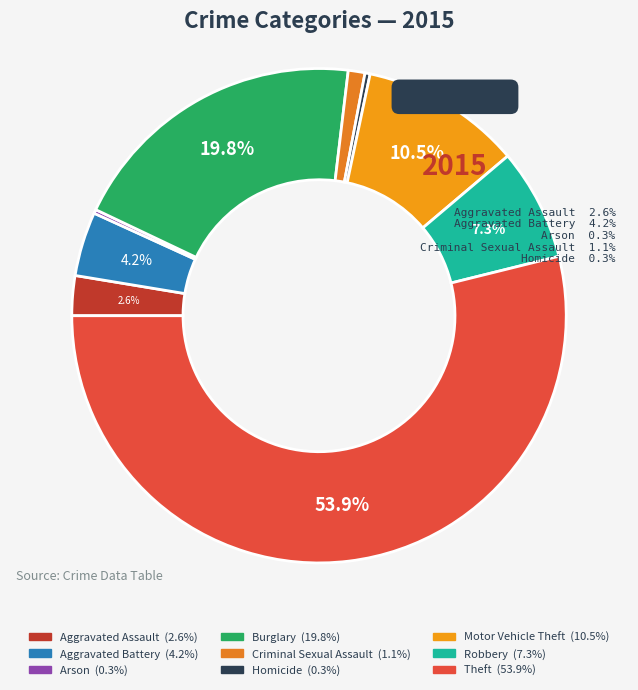

Is the sum of Criminal Sexual Assault and Robbery greater than half?

No